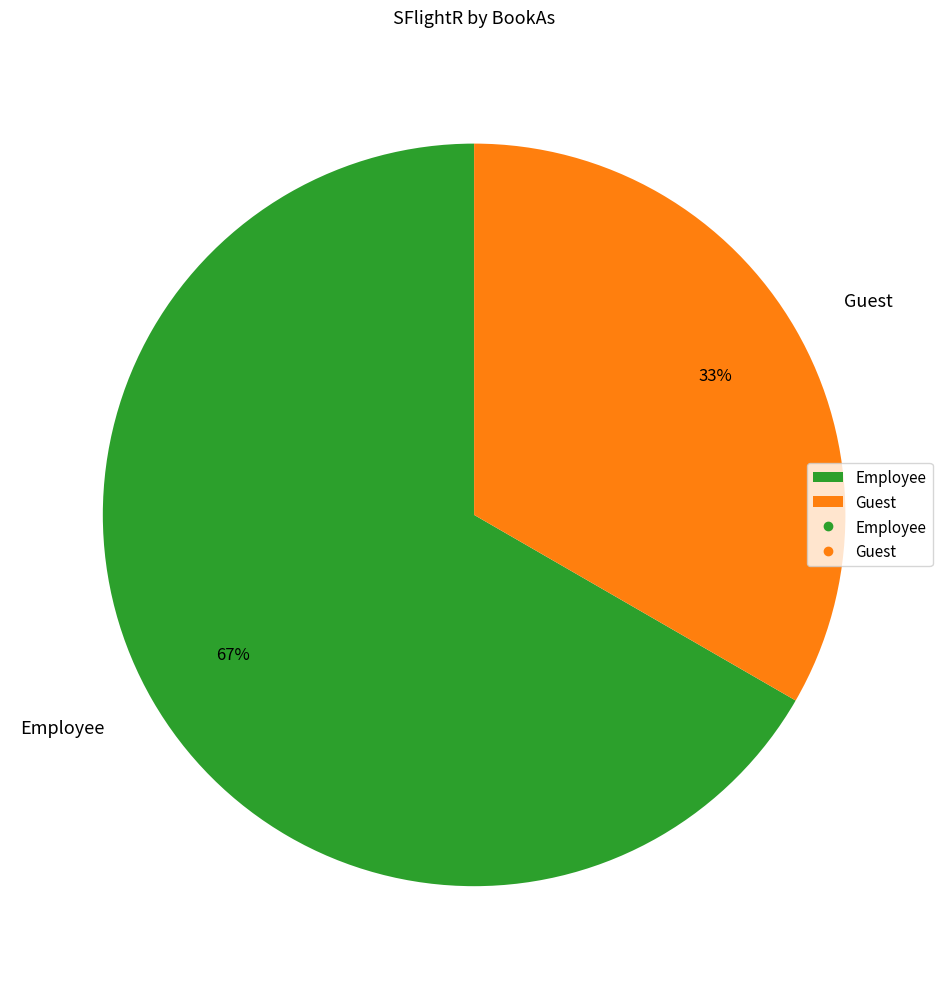

Is the sum of Guest and Employee greater than half?

Yes